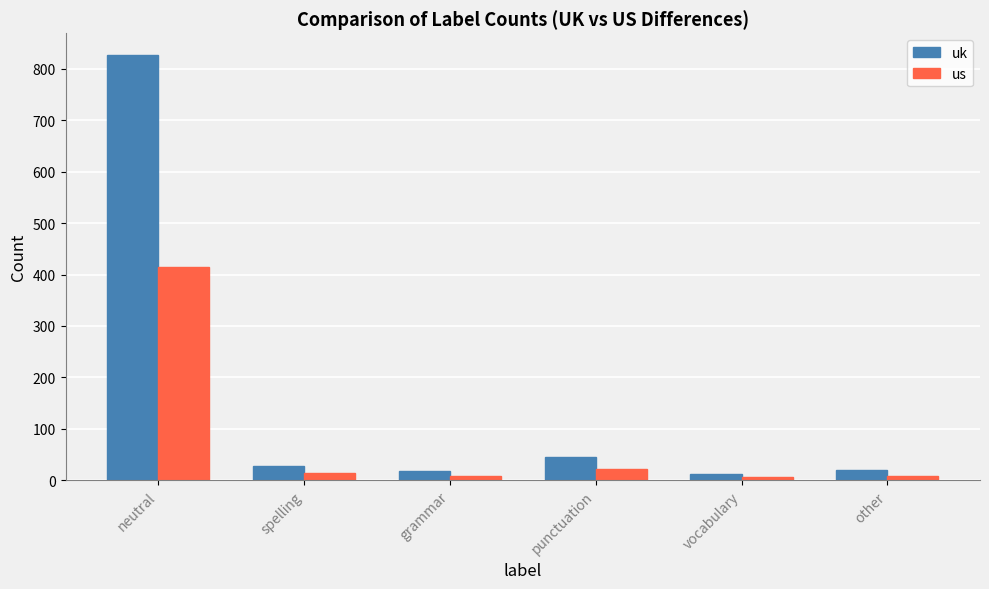

What is the label of the 1st bar from the left?

neutral